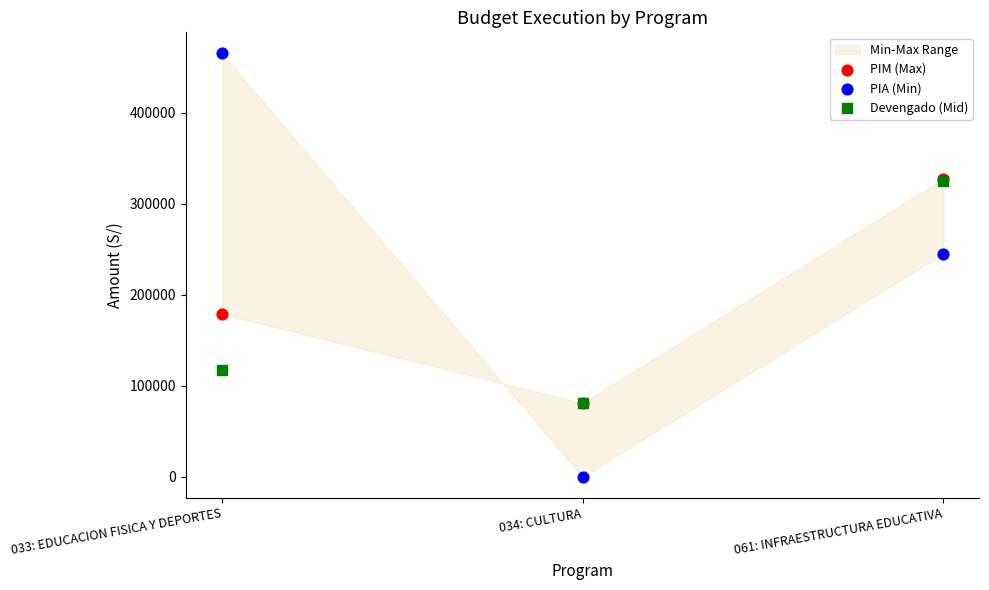

In the Devengado (Mid) series, what Y value is closest to 202892?

117227